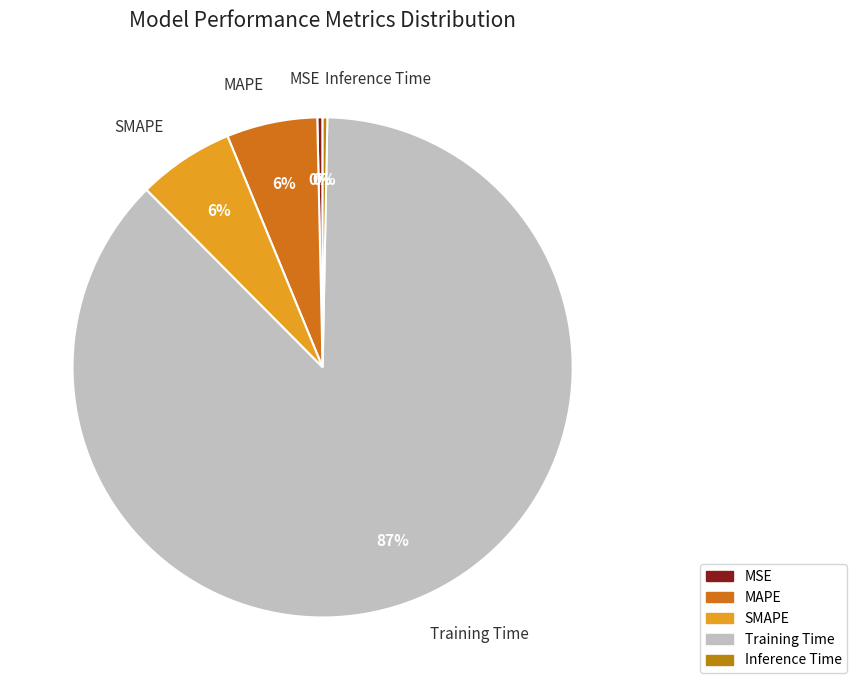

Does SMAPE account for over 50% of the chart?

No